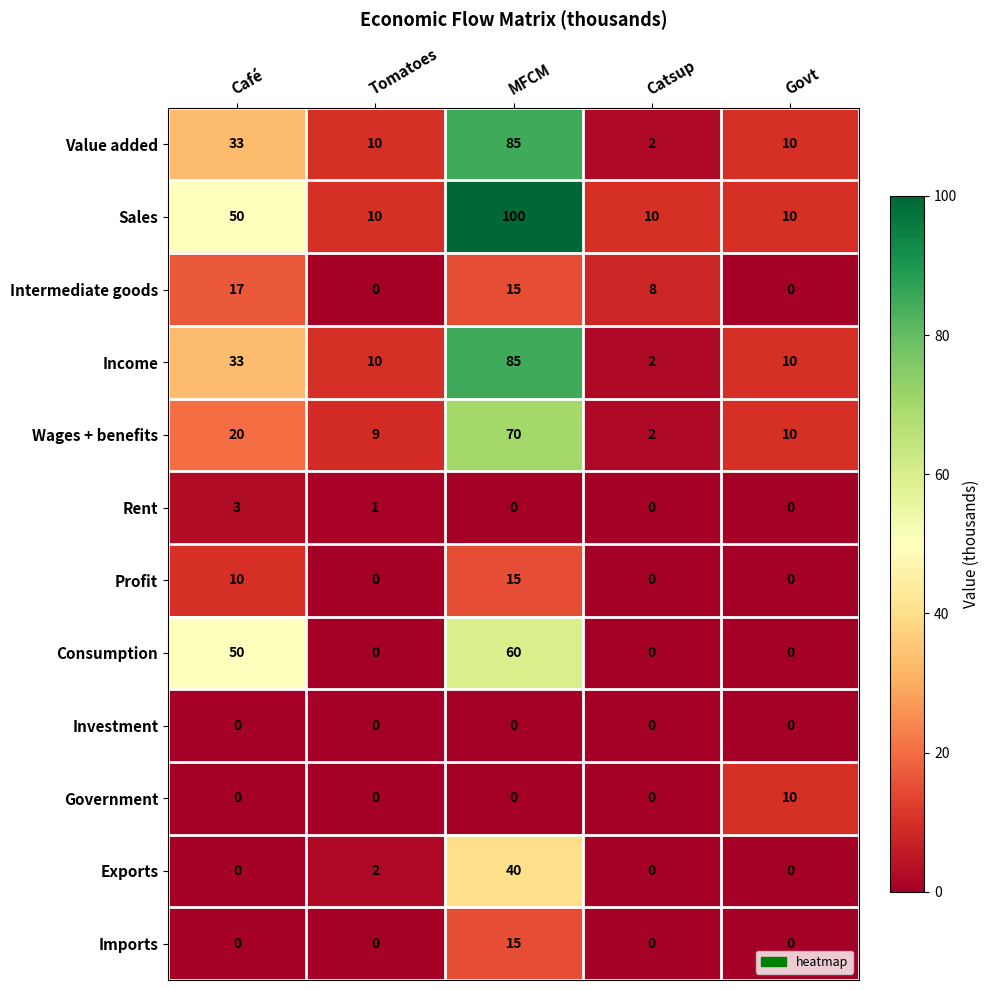

At how many categories does at least one series exceed 70?

1